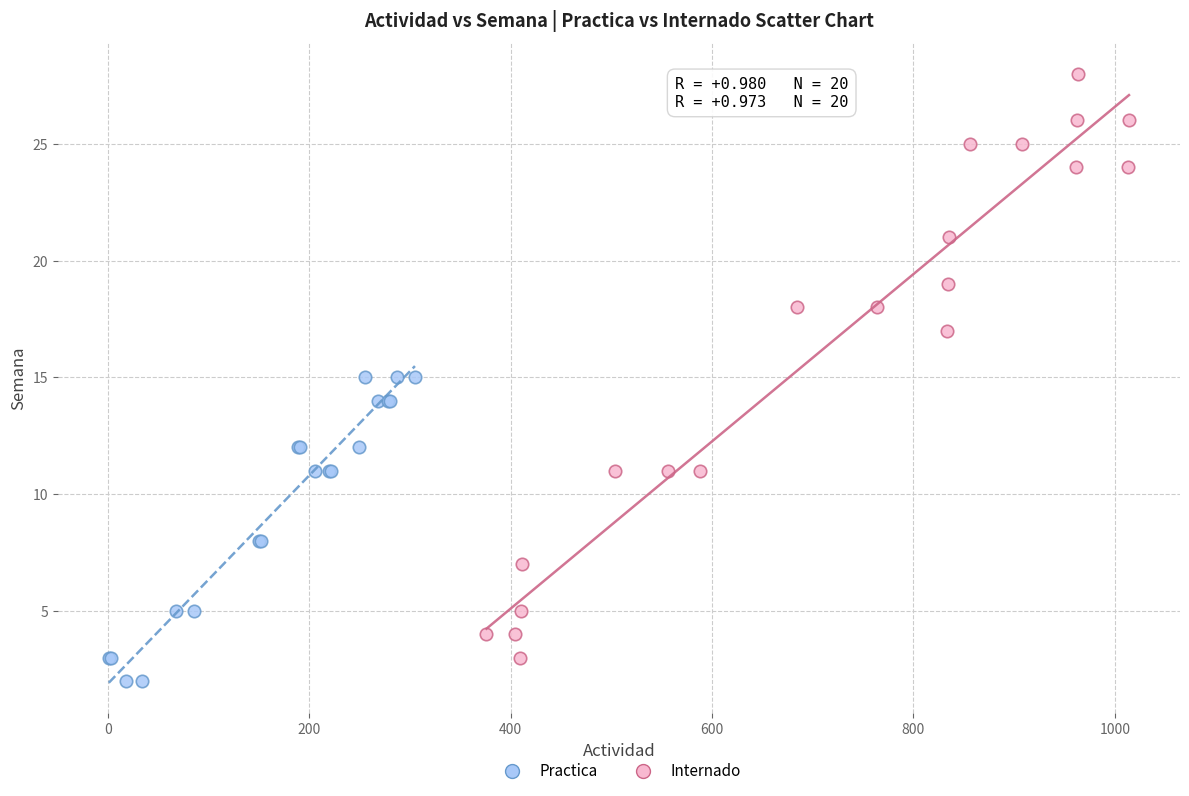

Which series reaches the minimum Y coordinate?

Practica